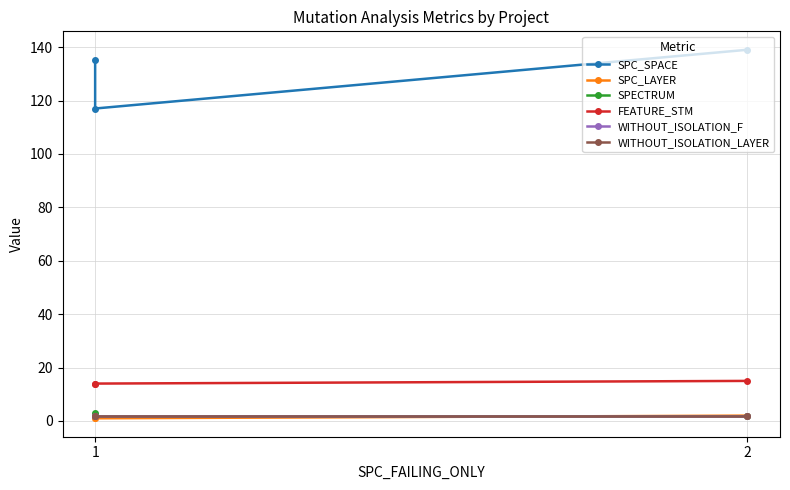

At 2, list the series in order from largest to smallest.

SPC_SPACE, FEATURE_STM, SPECTRUM, WITHOUT_ISOLATION_F, WITHOUT_ISOLATION_LAYER, SPC_LAYER